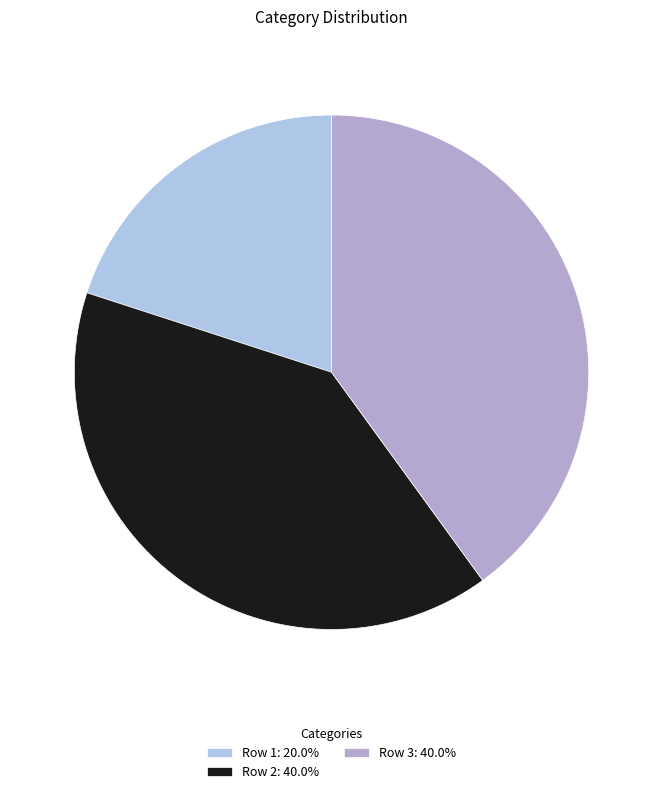

Rank the categories by value from lowest to highest.

Row 1, Row 2, Row 3